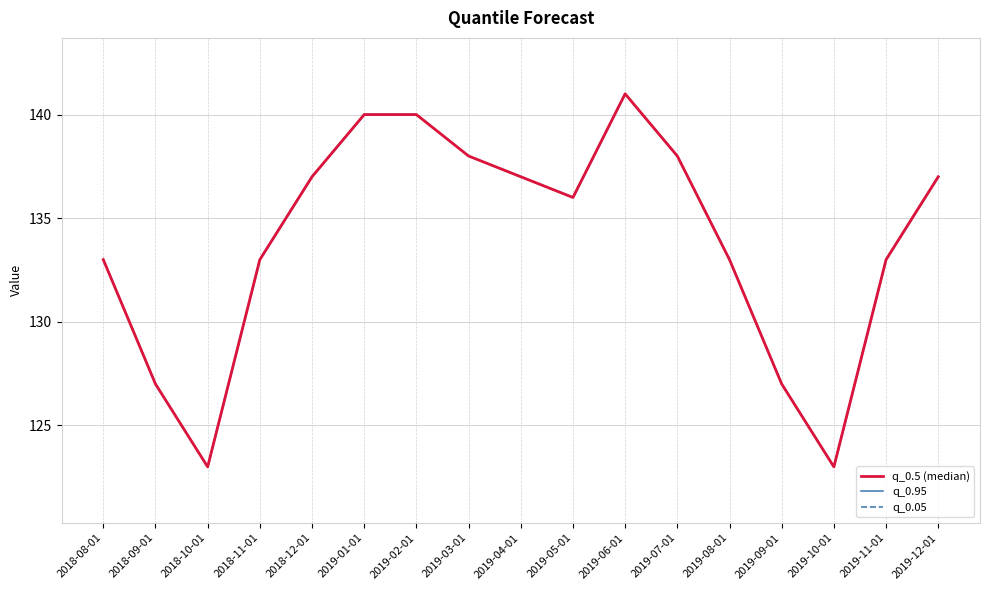

What are all the series names shown in the legend?

q_0.5 (median), q_0.95, q_0.05